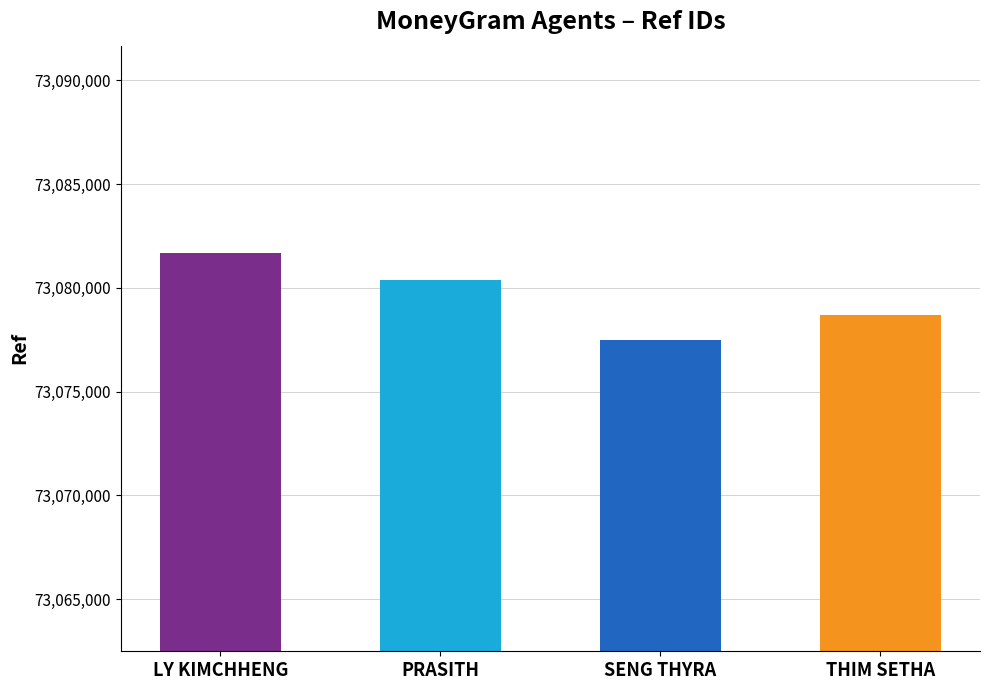

What is the sum of the values at SENG THYRA and PRASITH?

146157871